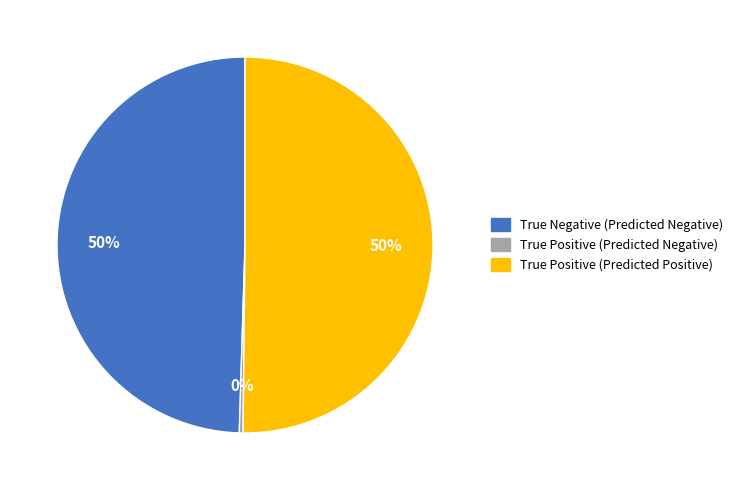

To the nearest percent, what percentage of the pie is True Positive (Predicted Positive)?

50%